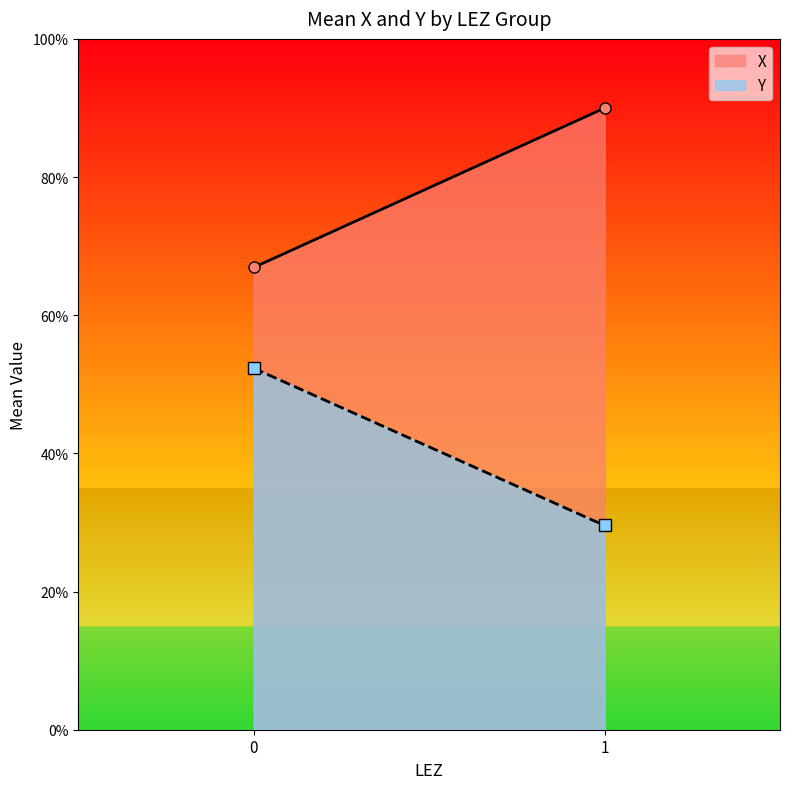

What is the sum of the Y values at 1 and 0?

81.9